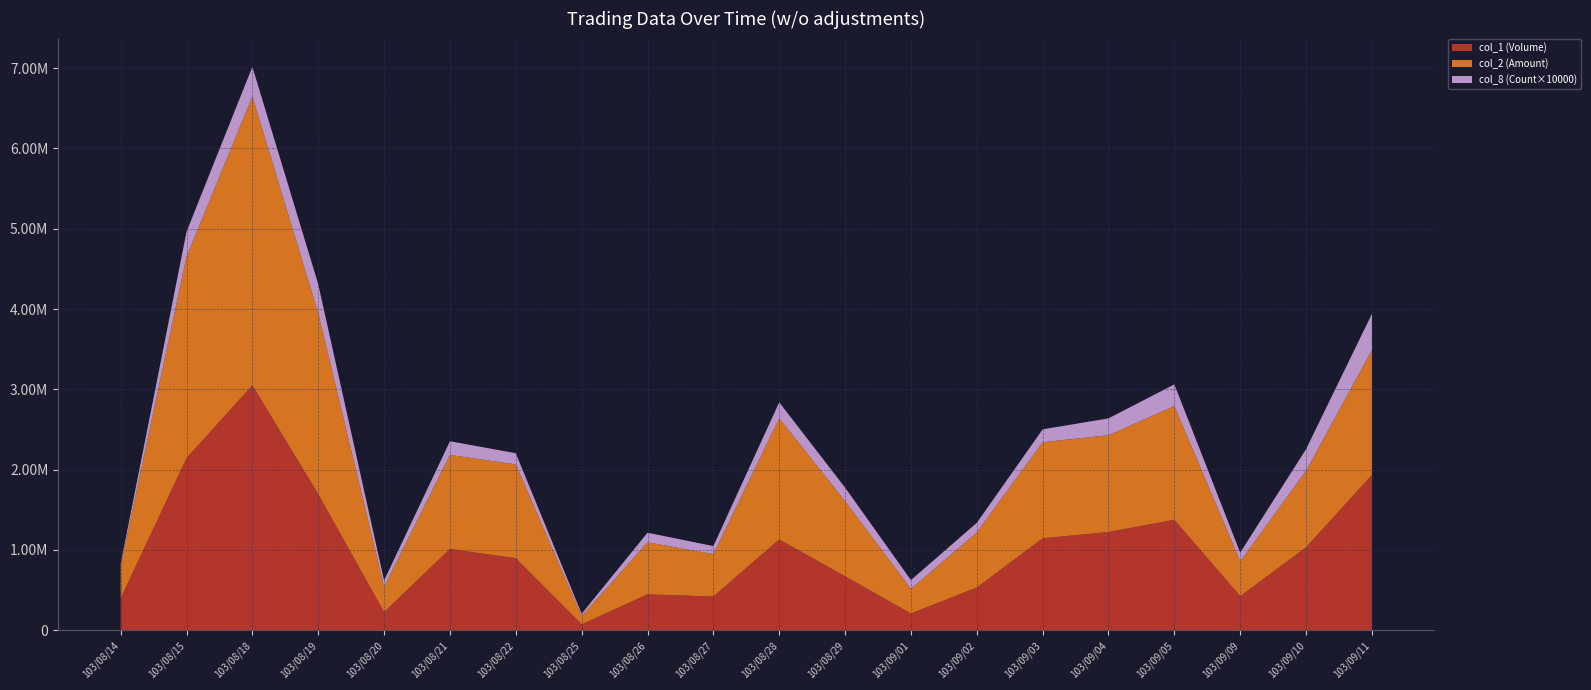

Reading right to left, transcribe all the data shown in this chart.

col_1 (Volume): 103/09/11=1935000	103/09/10=1033000	103/09/09=425000	103/09/05=1376000	103/09/04=1224000	103/09/03=1146000	103/09/02=533000	103/09/01=210000	103/08/29=673000	103/08/28=1132000	103/08/27=421000	103/08/26=448000	103/08/25=75000	103/08/22=898000	103/08/21=1013000	103/08/20=228000	103/08/19=1696000	103/08/18=3050000	103/08/15=2144000	103/08/14=400000
col_2 (Amount): 103/09/11=1554430	103/09/10=952630	103/09/09=432950	103/09/05=1415890	103/09/04=1204740	103/09/03=1195820	103/09/02=685110	103/09/01=305780	103/08/29=934050	103/08/28=1506940	103/08/27=527640	103/08/26=647340	103/08/25=101350	103/08/22=1166740	103/08/21=1171050	103/08/20=312870	103/08/19=2253350	103/08/18=3595670	103/08/15=2507620	103/08/14=409000
col_8 (Count×10000): 103/09/11=450000	103/09/10=270000	103/09/09=110000	103/09/05=270000	103/09/04=210000	103/09/03=160000	103/09/02=120000	103/09/01=110000	103/08/29=170000	103/08/28=200000	103/08/27=100000	103/08/26=120000	103/08/25=30000	103/08/22=140000	103/08/21=170000	103/08/20=80000	103/08/19=360000	103/08/18=370000	103/08/15=310000	103/08/14=20000